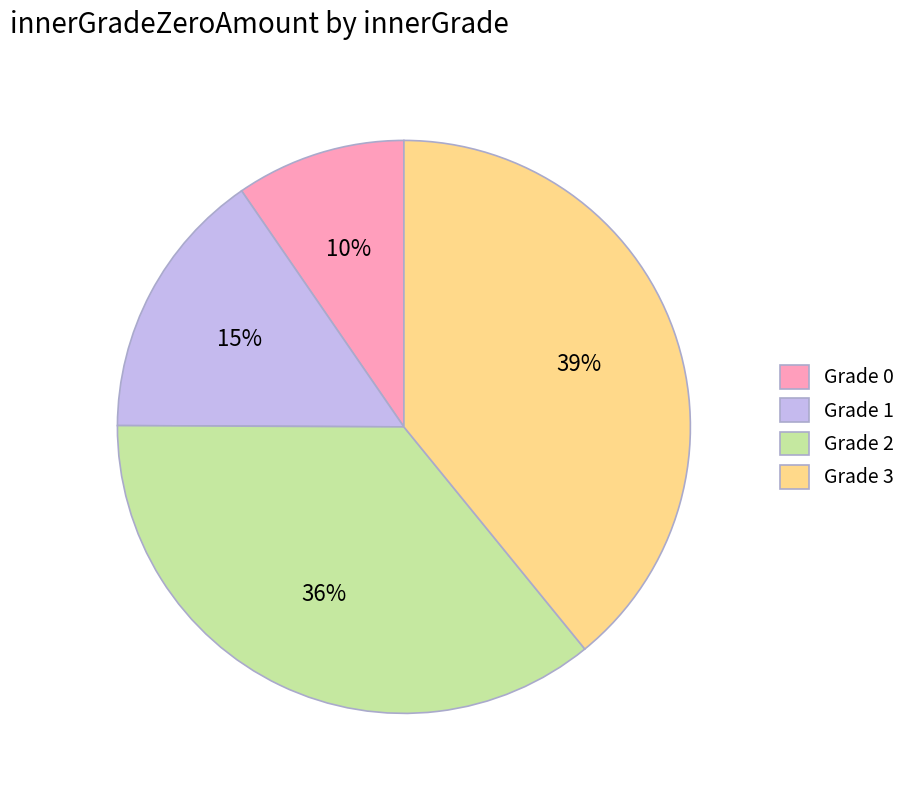

Which slice is the largest?

Grade 3